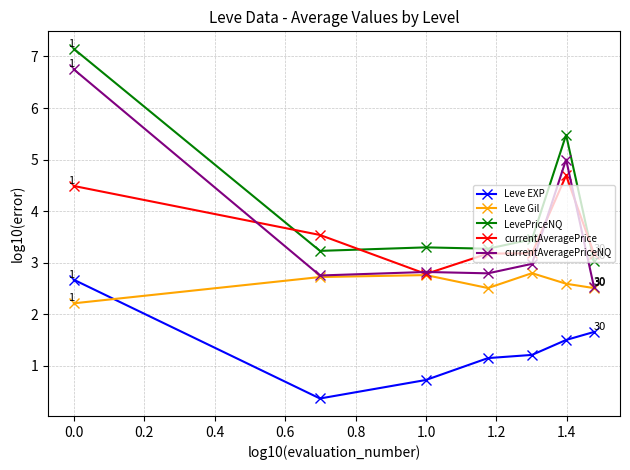

Which series has the largest total across all categories?

LevePriceNQ